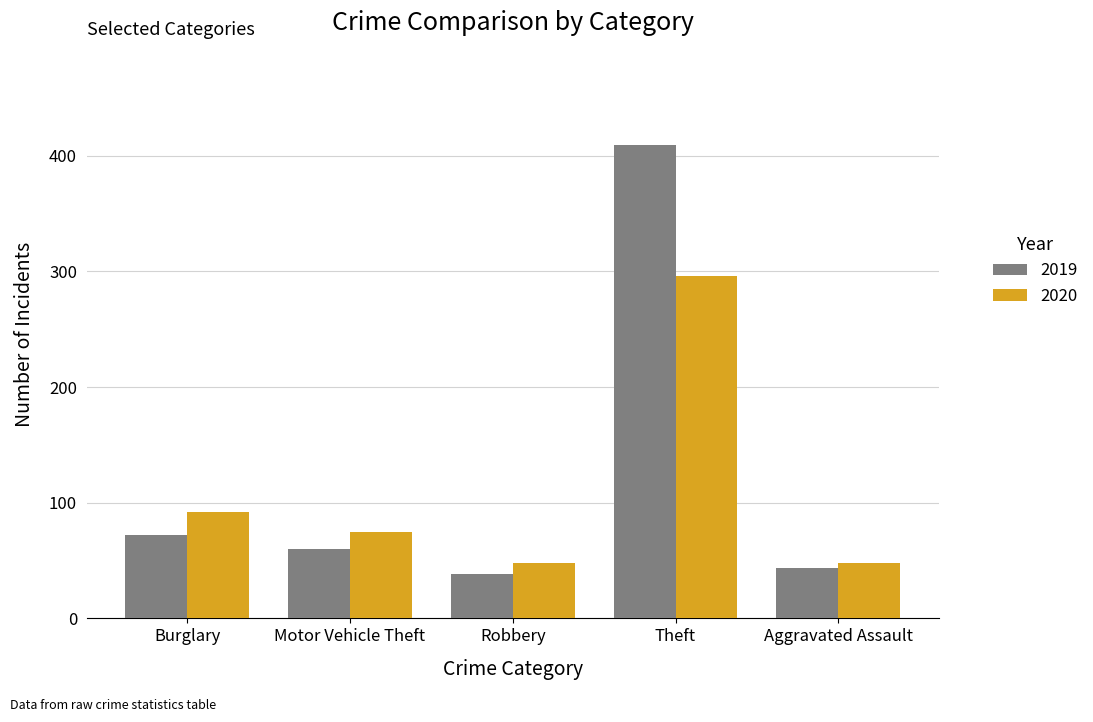

What is the average value of the 2019 series?

125